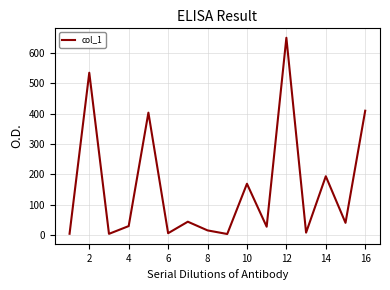

What is the smallest value displayed?

3.5